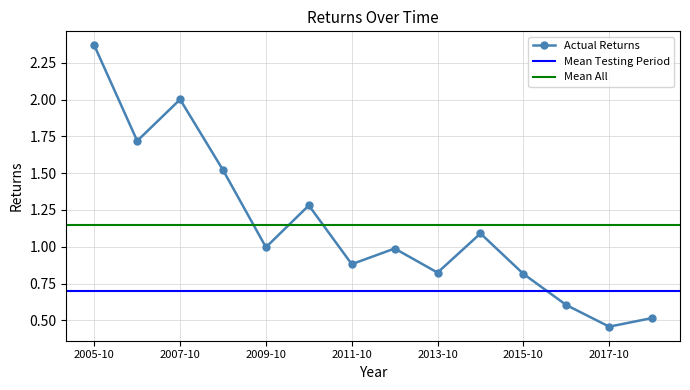

How many interior local valleys does the Actual Returns series have?

5